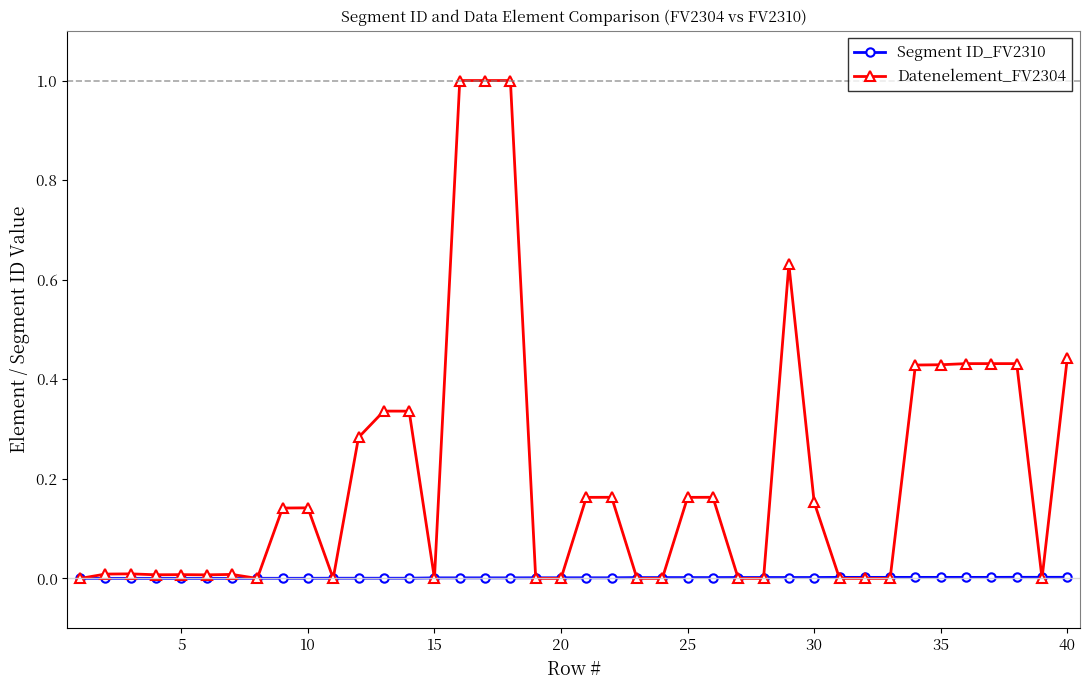

Which series has the largest total across all categories?

Datenelement_FV2304